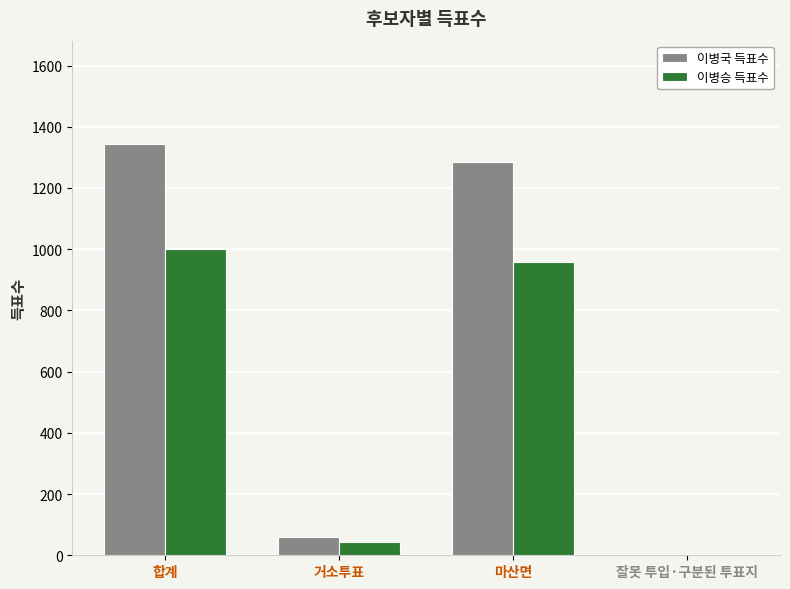

Count the number of data series in this chart.

2